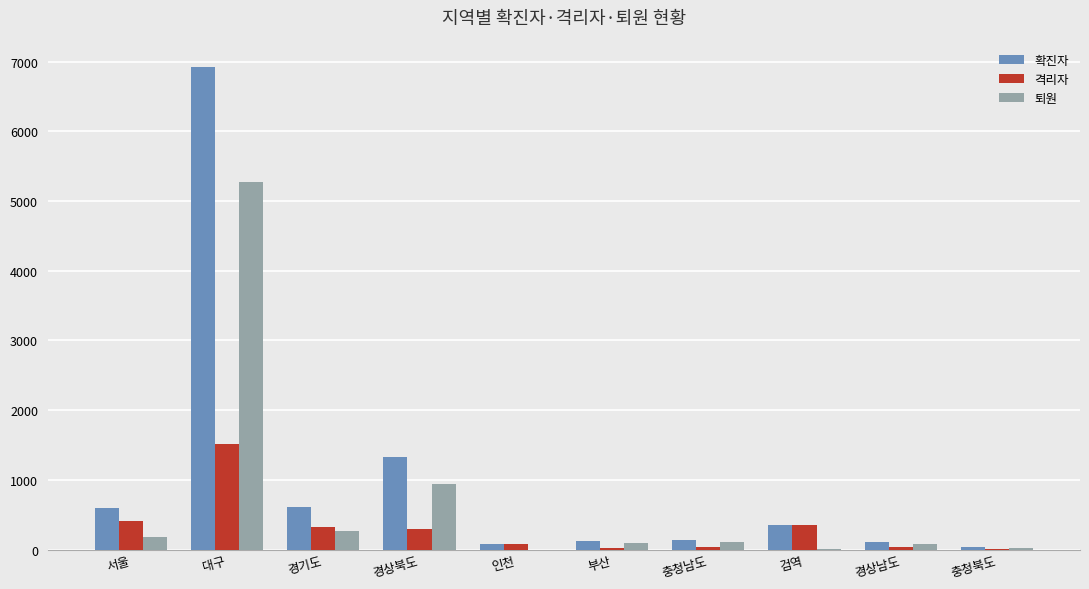

At which label is 퇴원 closest to 2637?

경상북도